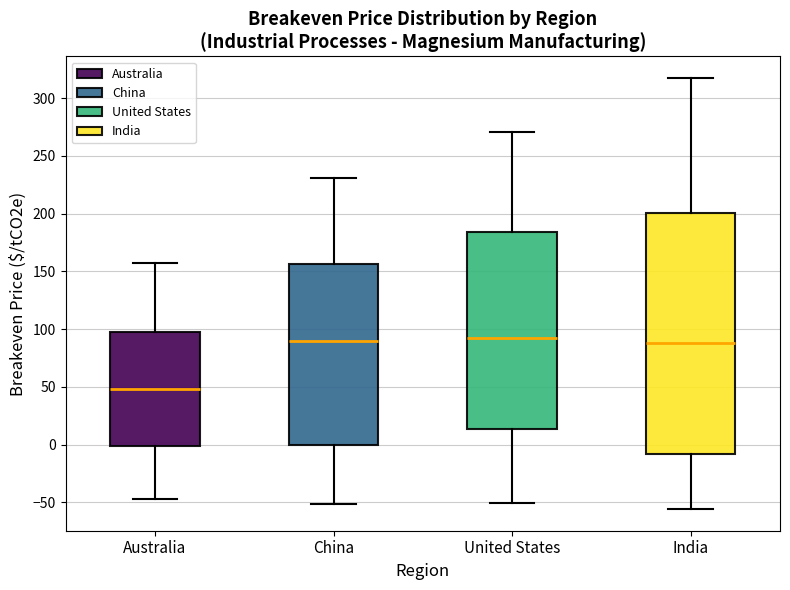

Where is the lower edge of the box for India on the y-axis? The values are not printed on the chart, so give them approximately, as read against the axis.

-10